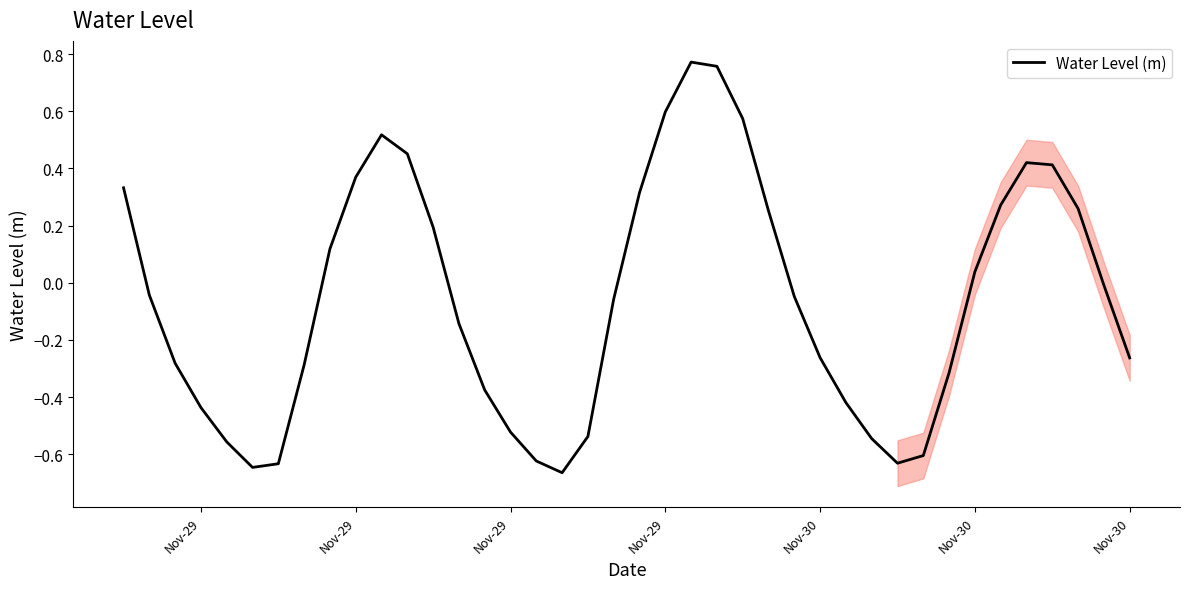

How many lines are shown in the chart?

1